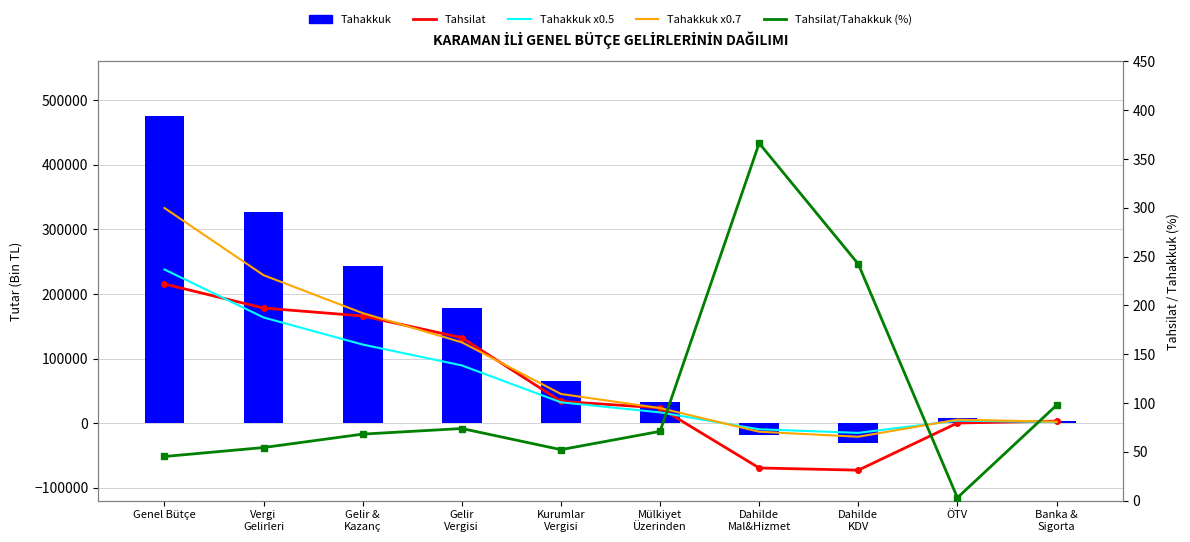

What is the sum of all Tahakkuk values?

1285591.0